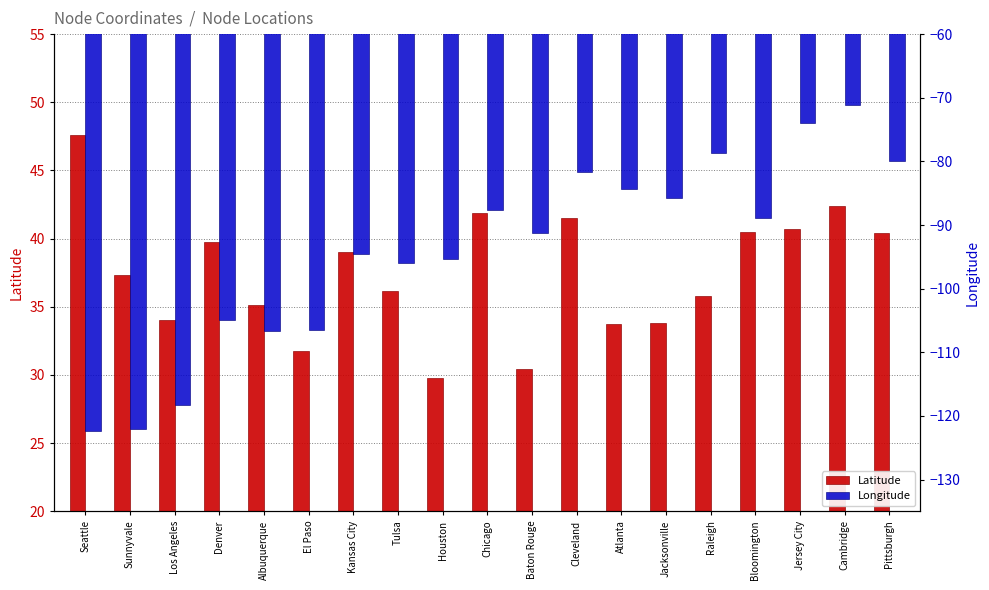

True or false: Longitude has a value of -20.1 at Pittsburgh.

False